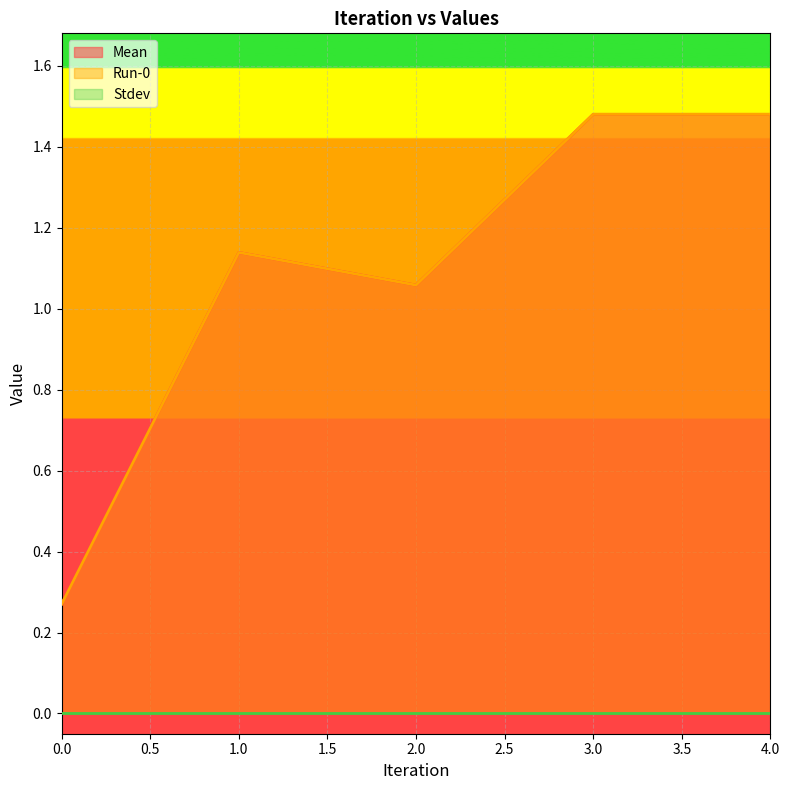

True or false: Mean and Run-0 intersect in this chart.

False